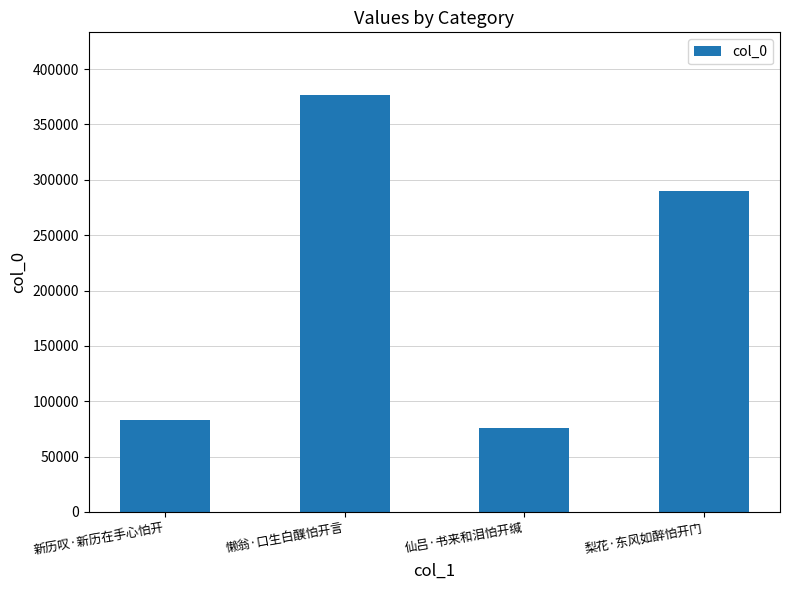

Where does the data first go above 289477?

懒翁·口生白醭怕开言